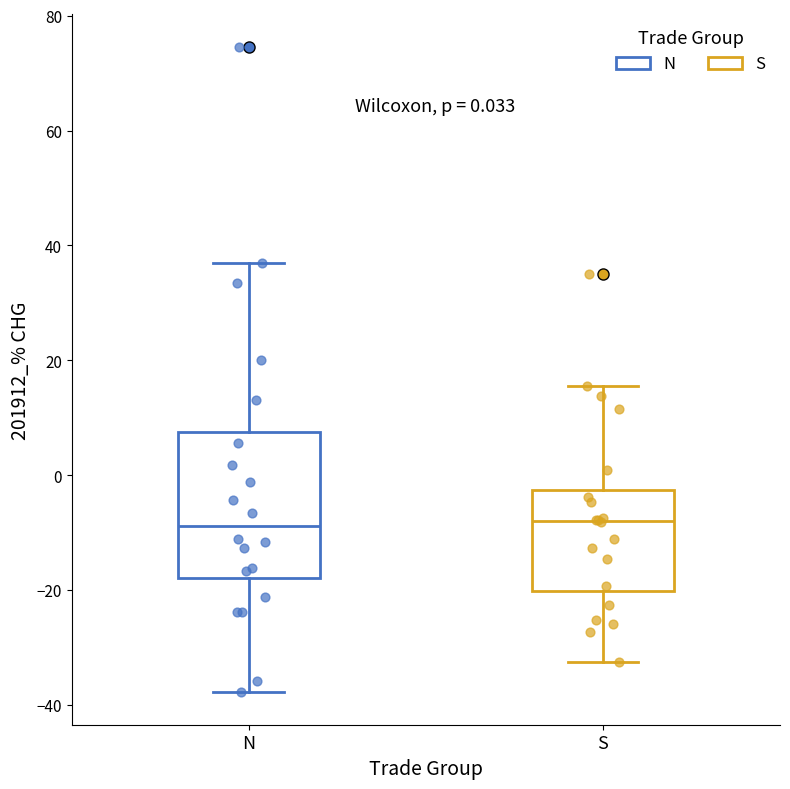

Comparing the boxes themselves (not the whiskers), which one is the tallest?

N